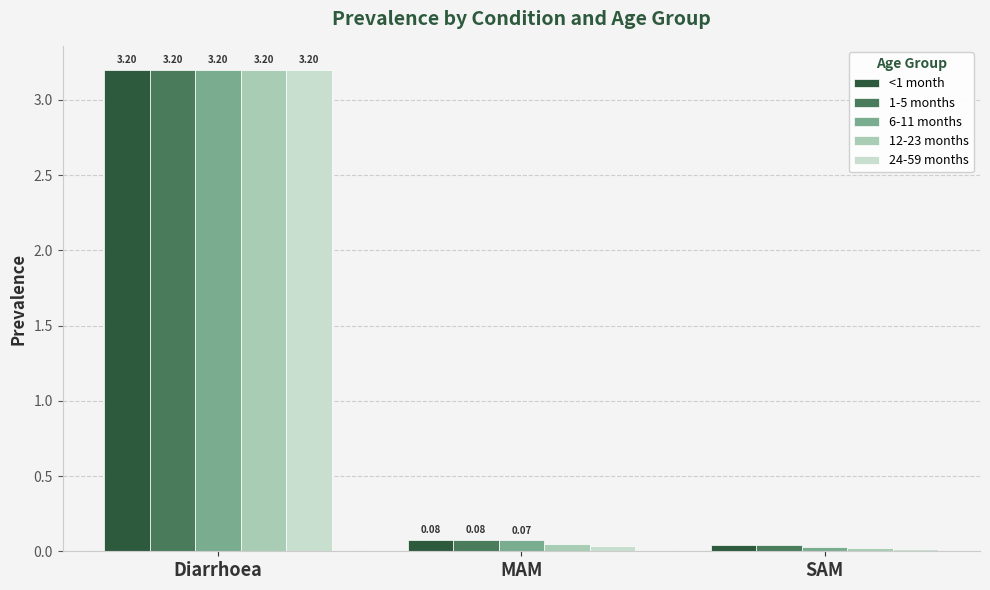

List the labels in order of 1-5 months value, smallest first.

SAM, MAM, Diarrhoea